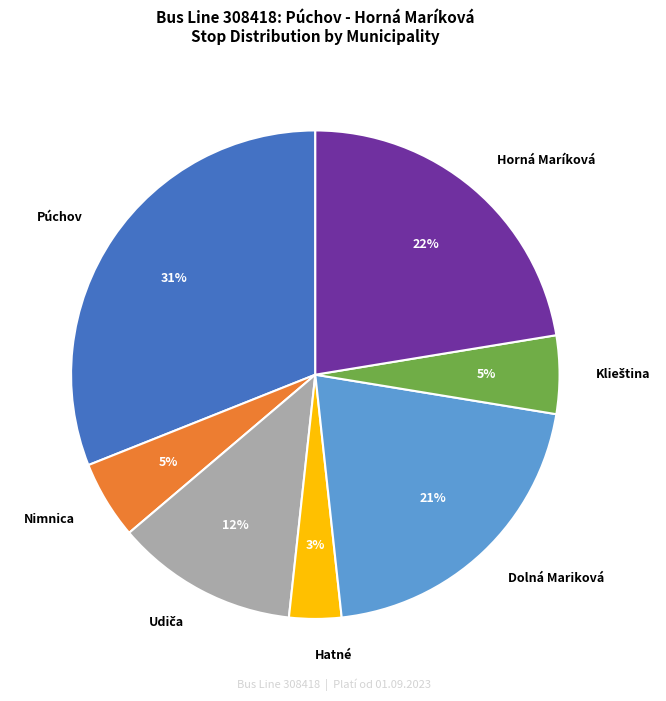

To the nearest percent, what is the difference between the Horná Maríková and Púchov slice percentages?

9%